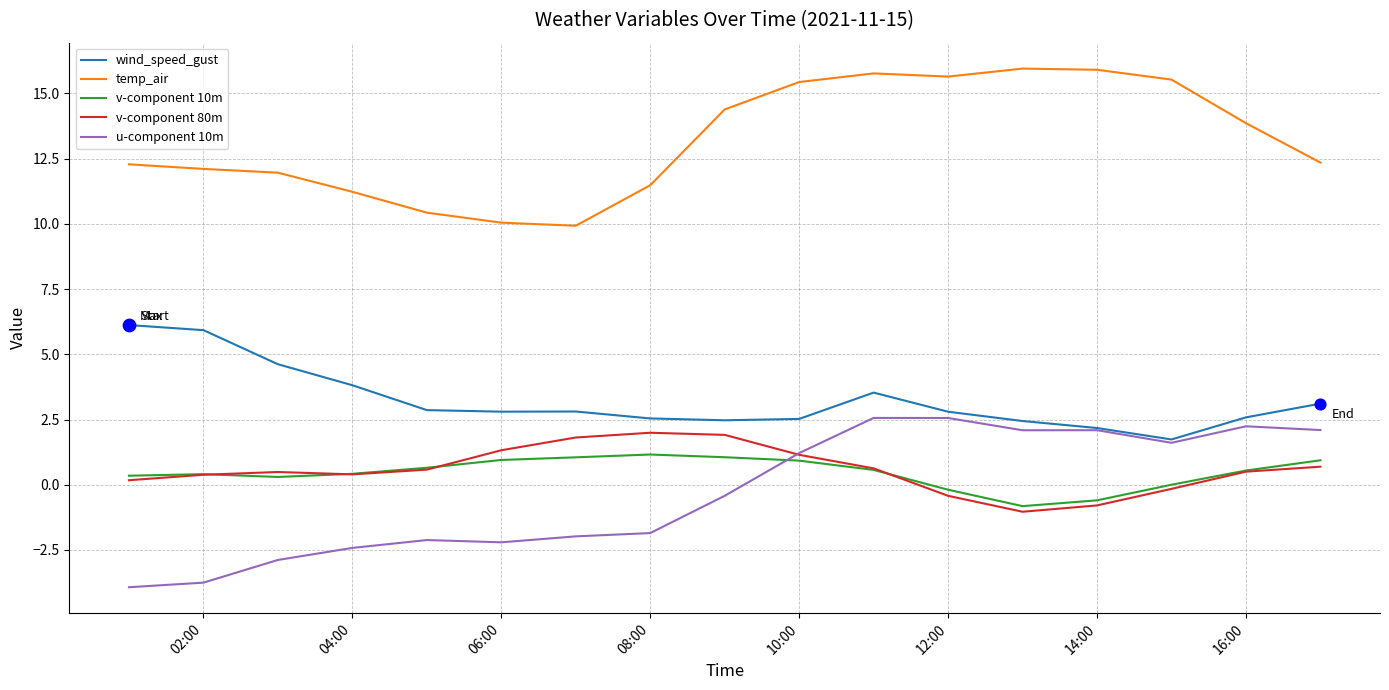

At how many categories does at least one series exceed 2?

17